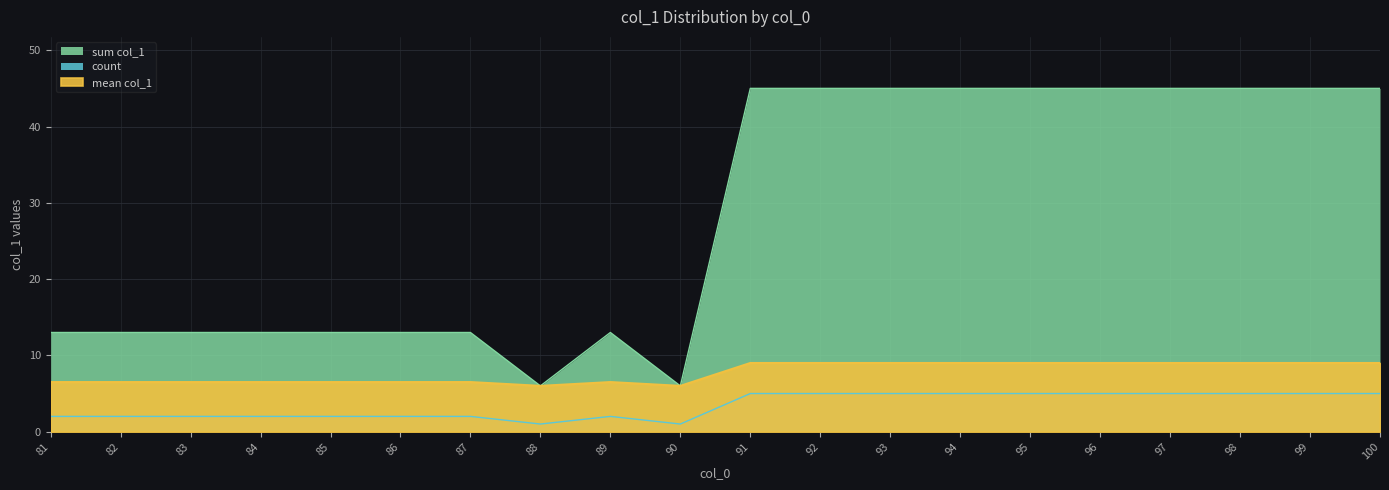

What is the difference between the highest and lowest values at 93?

40.0